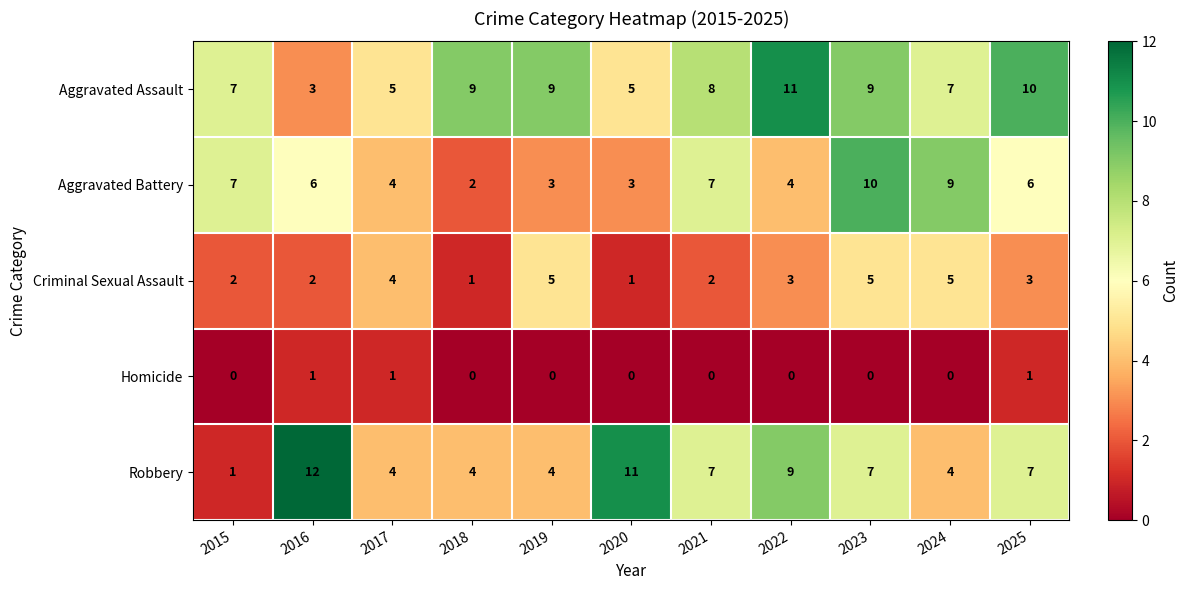

At which label does Robbery reach its peak?

2016